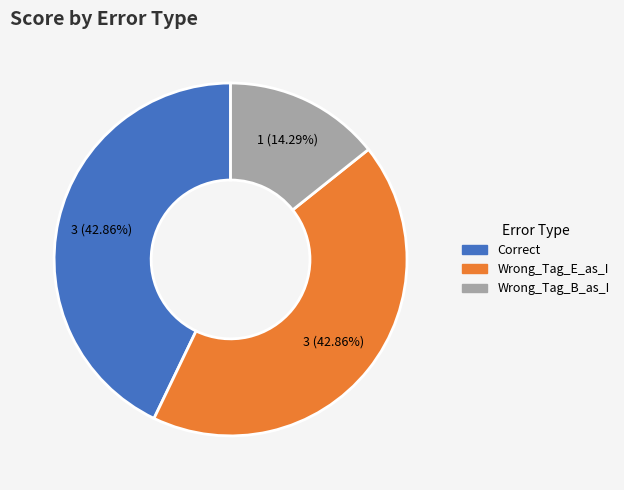

To the nearest percent, what is the average slice percentage?

33%